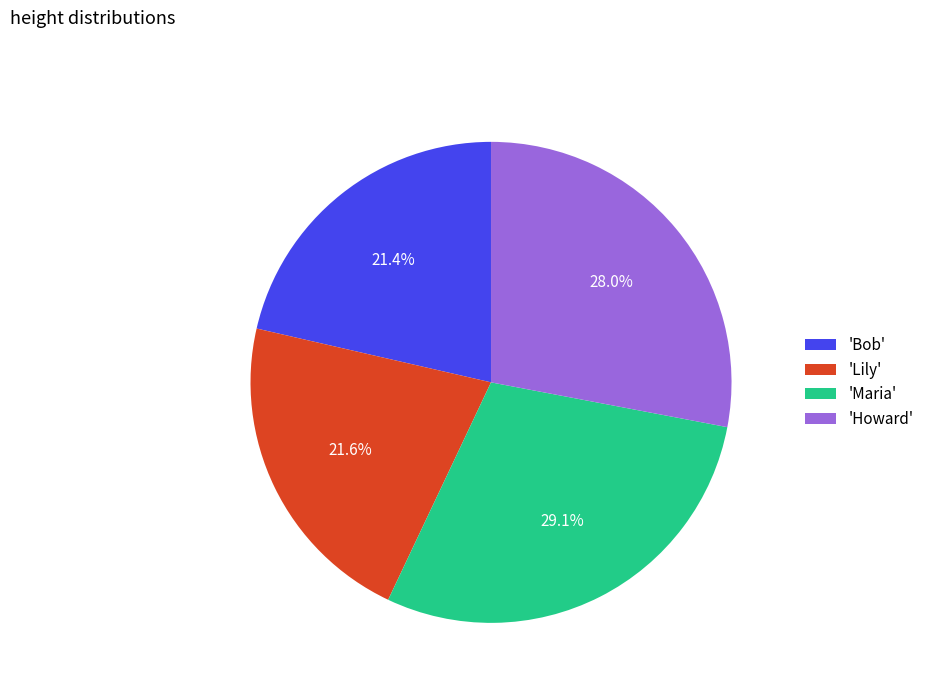

Is there a majority slice in this chart?

No